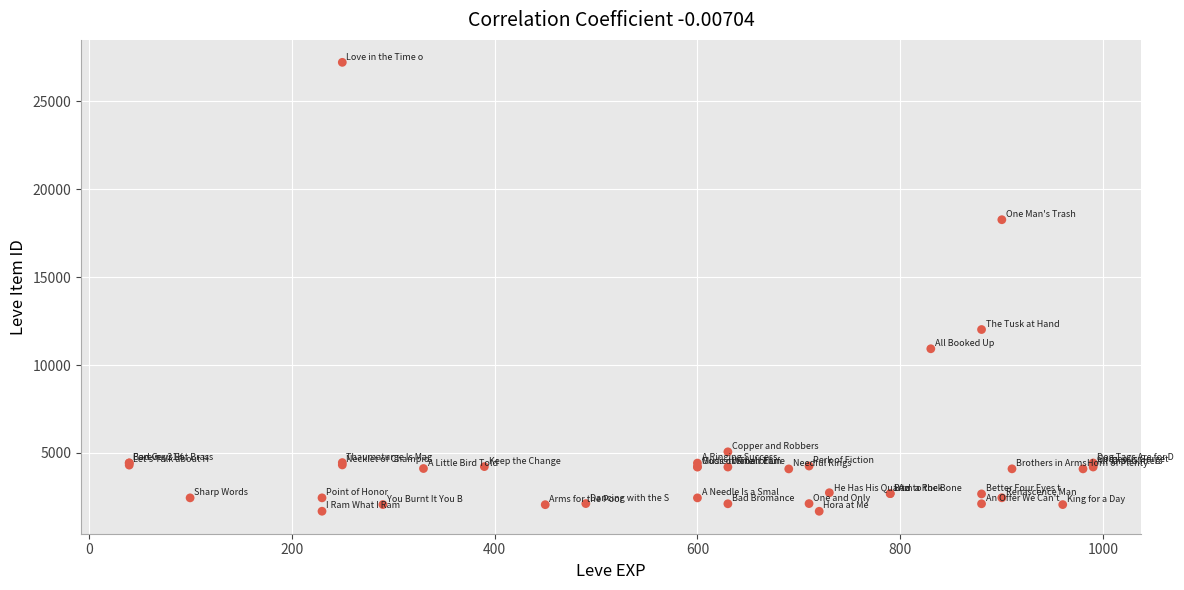

What Y value in the scatter plot is closest to 14448?

12018